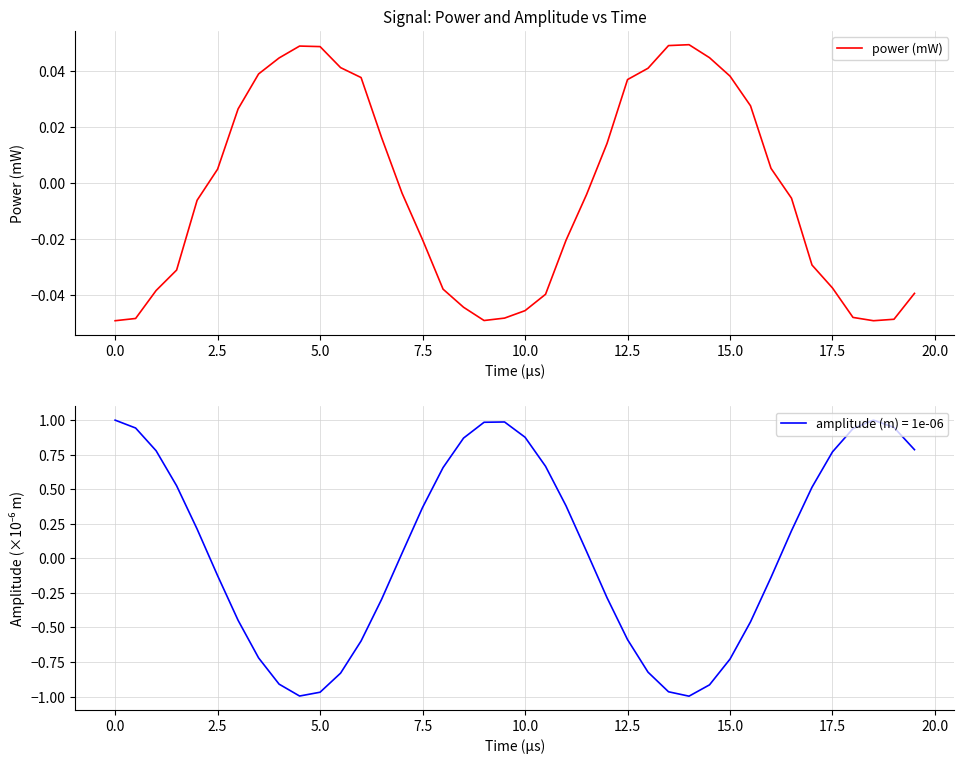

Where does the power (mW) series first go above 0?

2.5